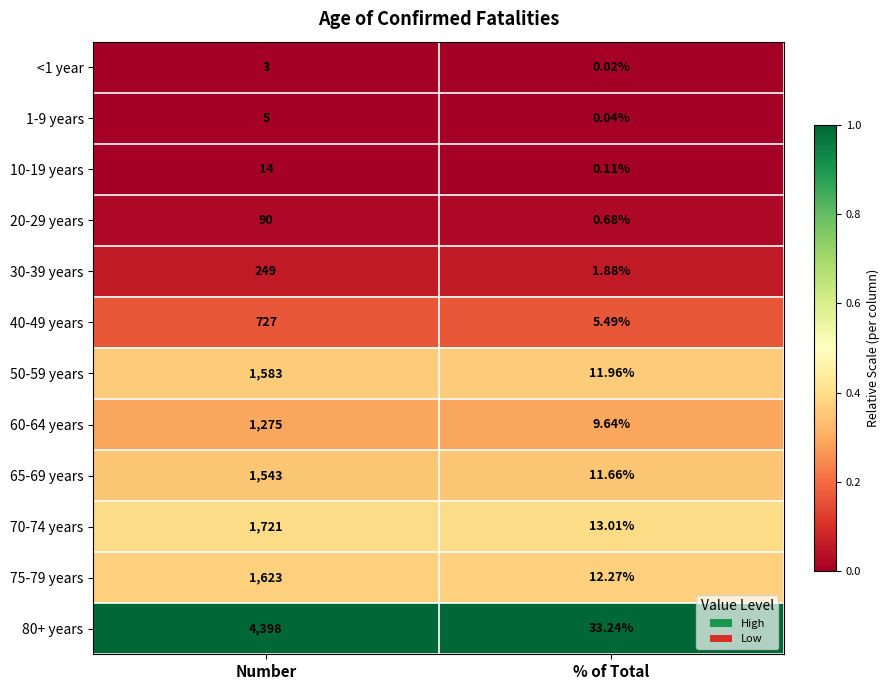

Where is 70-74 years nearest to the value 867?

% of Total